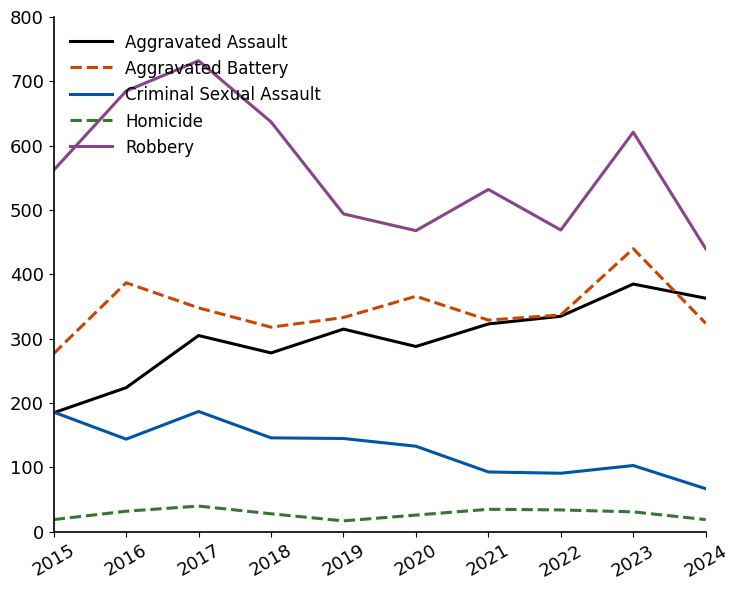

True or false: Criminal Sexual Assault has a value of 267 at 2017.

False